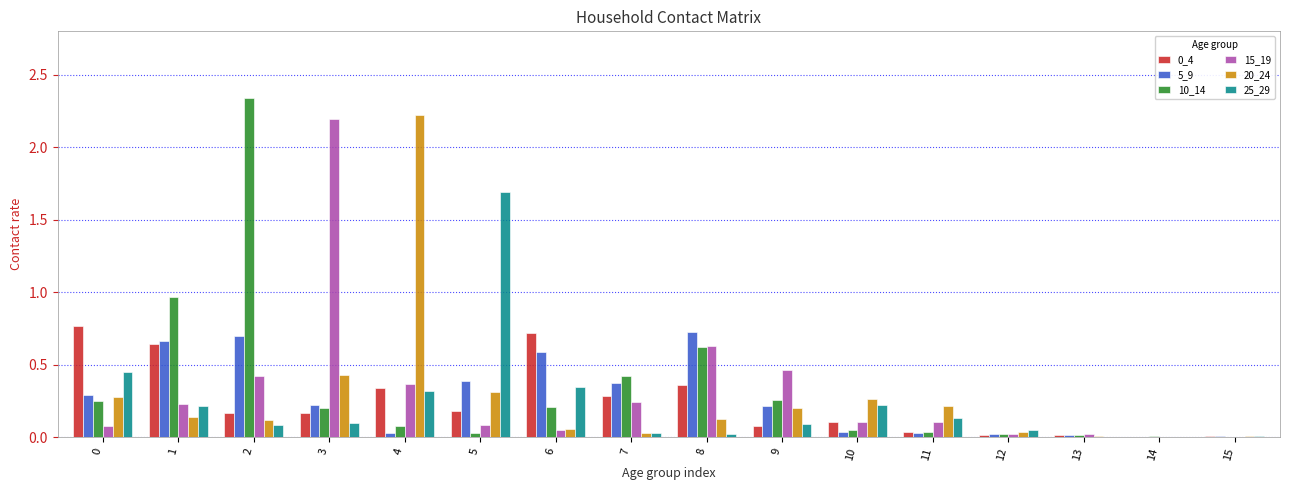

Are the bars grouped side by side (vs. stacked)?

Yes